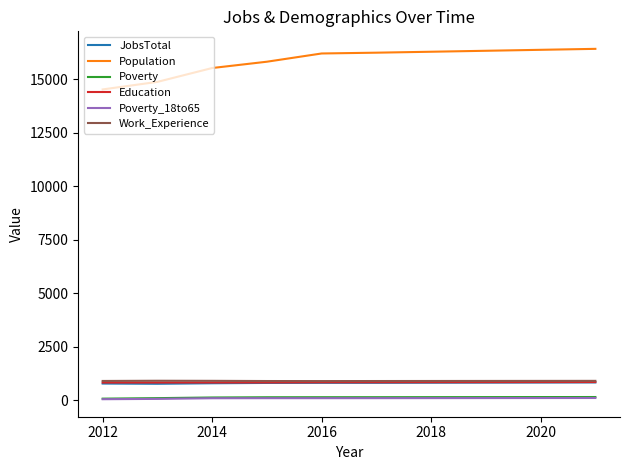

Which series has the widest spread of values?

Population